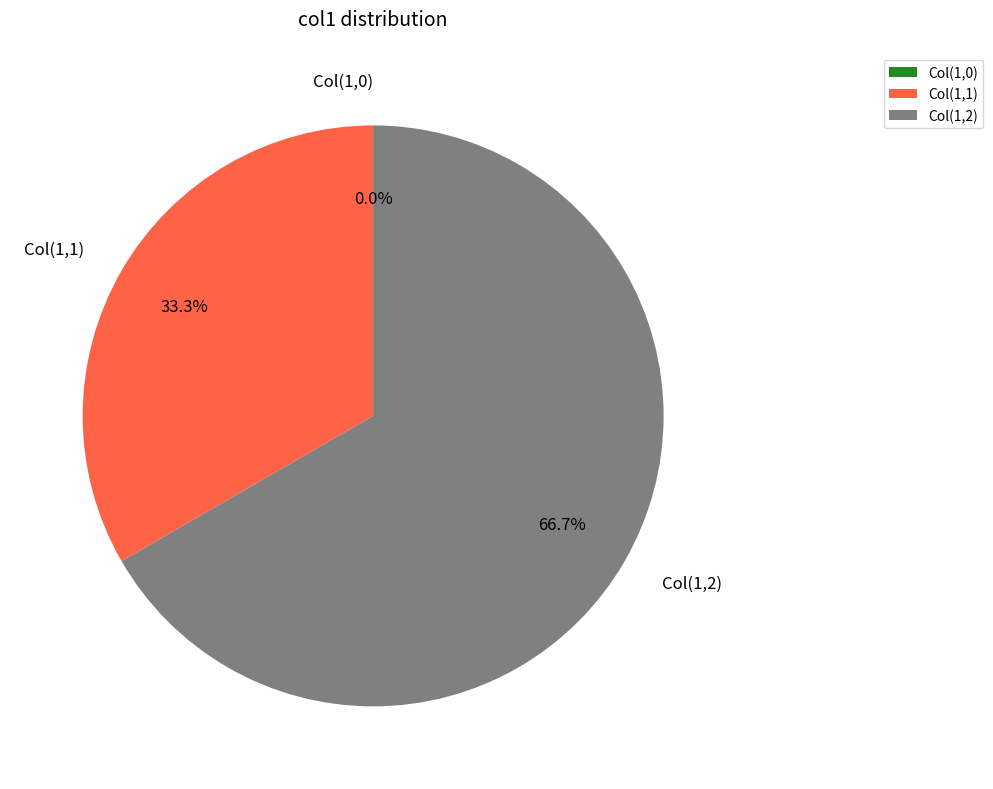

To the nearest percent, what is the difference between the largest and smallest slice percentages?

67%